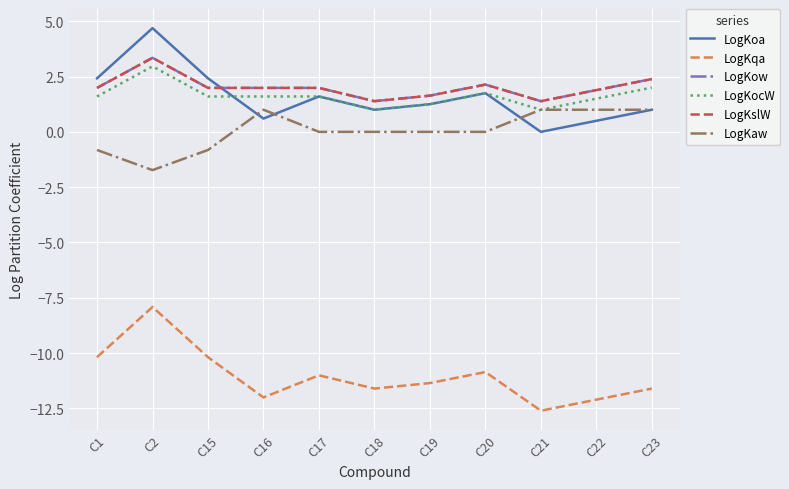

Does the chart display data point markers on the line(s)?

No